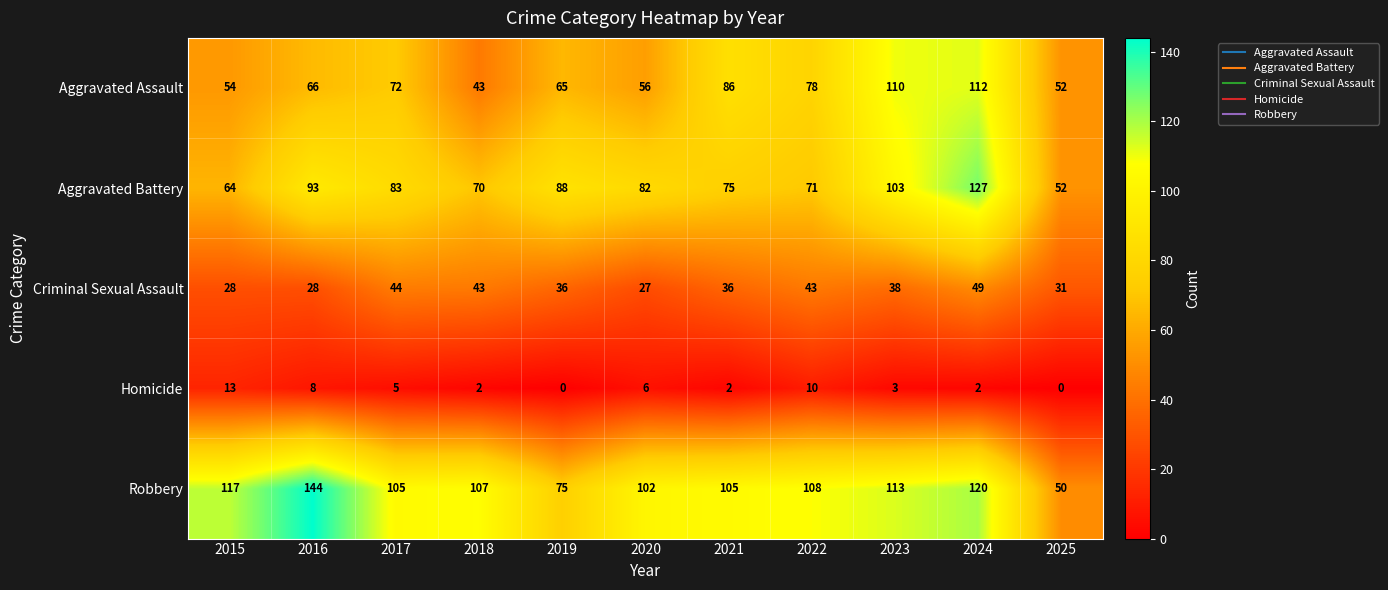

Is it true that Robbery equals 113 at 2023?

True